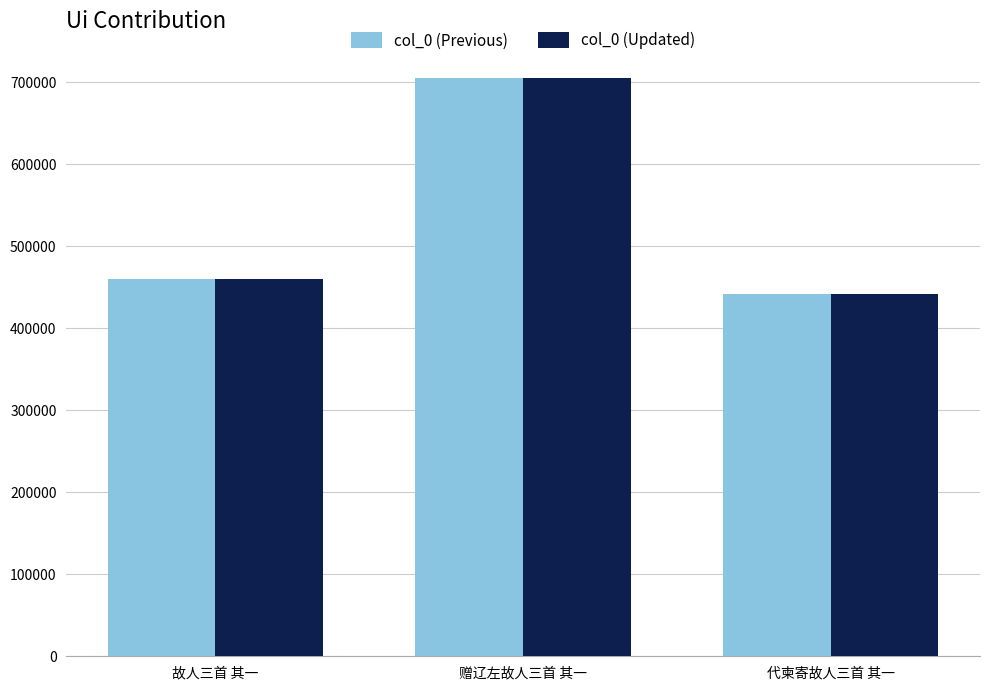

List the labels in order of col_0 (Previous) value, smallest first.

代柬寄故人三首 其一, 故人三首 其一, 赠辽左故人三首 其一